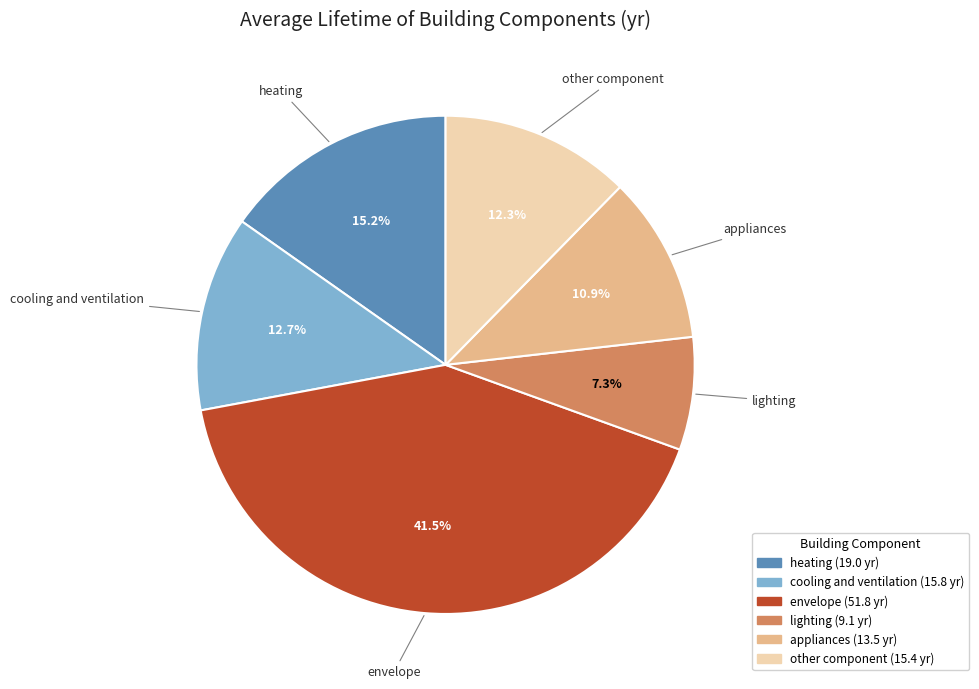

What percentage is NOT represented by lighting?

92.7%